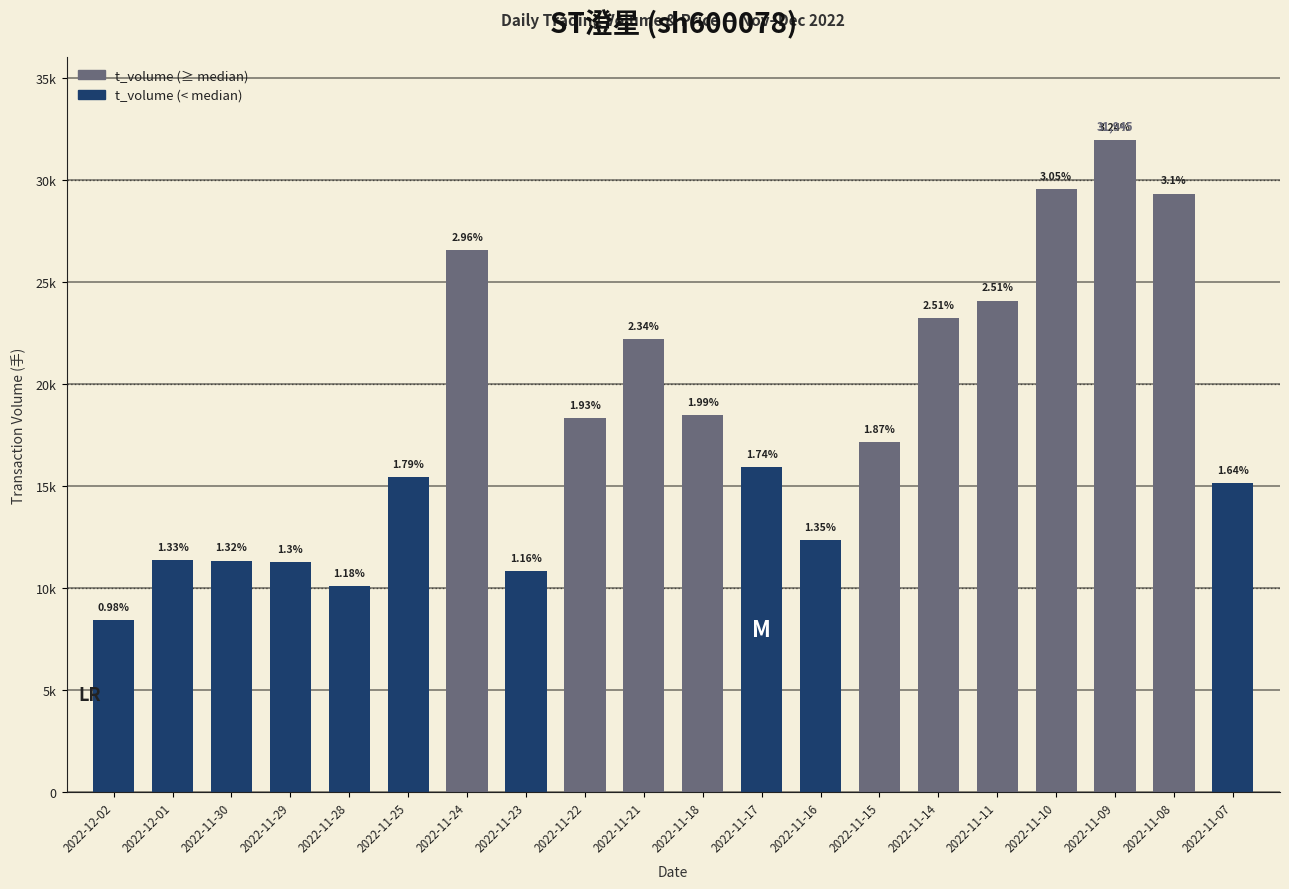

At how many categories does at least one series exceed 3560?

20